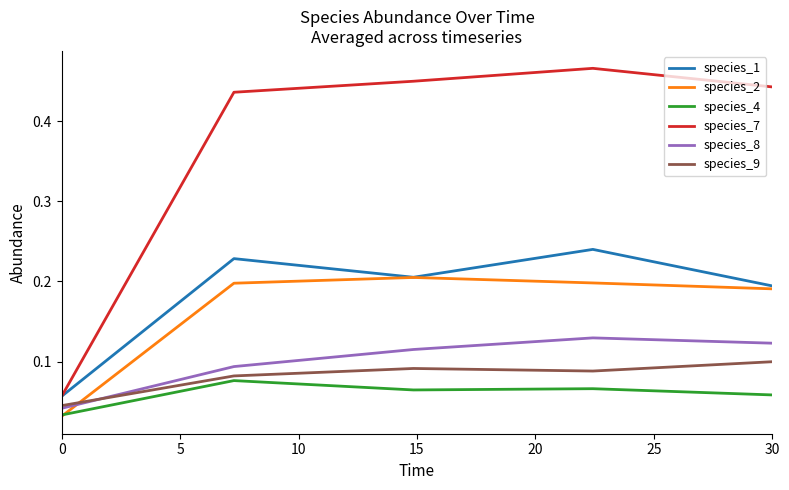

True or false: species_8 and species_1 cross at least once.

False